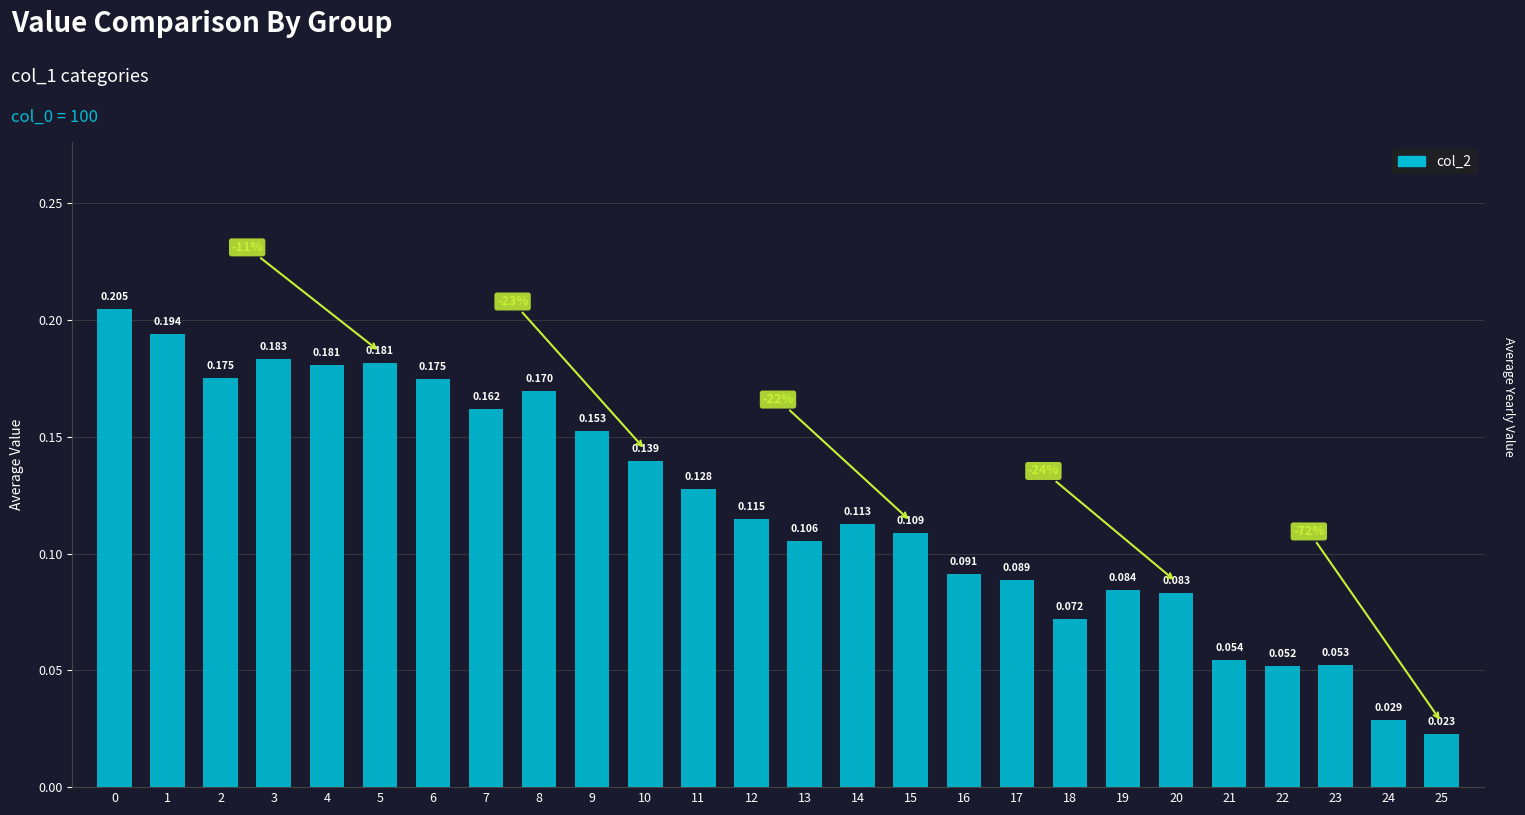

List the labels in order of value, smallest first.

25, 24, 22, 23, 21, 18, 20, 19, 17, 16, 13, 15, 14, 12, 11, 10, 9, 7, 8, 6, 2, 4, 5, 3, 1, 0